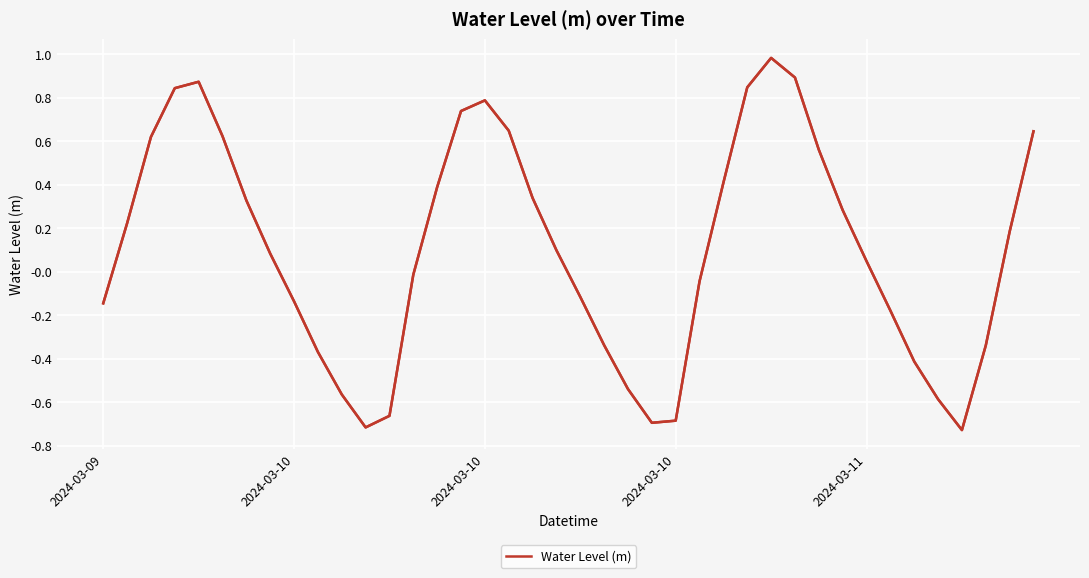

How many points are lower than both their immediate neighbors (excluding endpoints)?

3